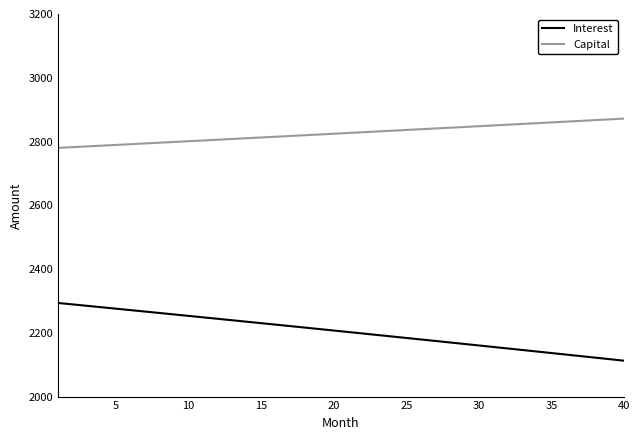

True or false: Interest and Capital intersect in this chart.

False